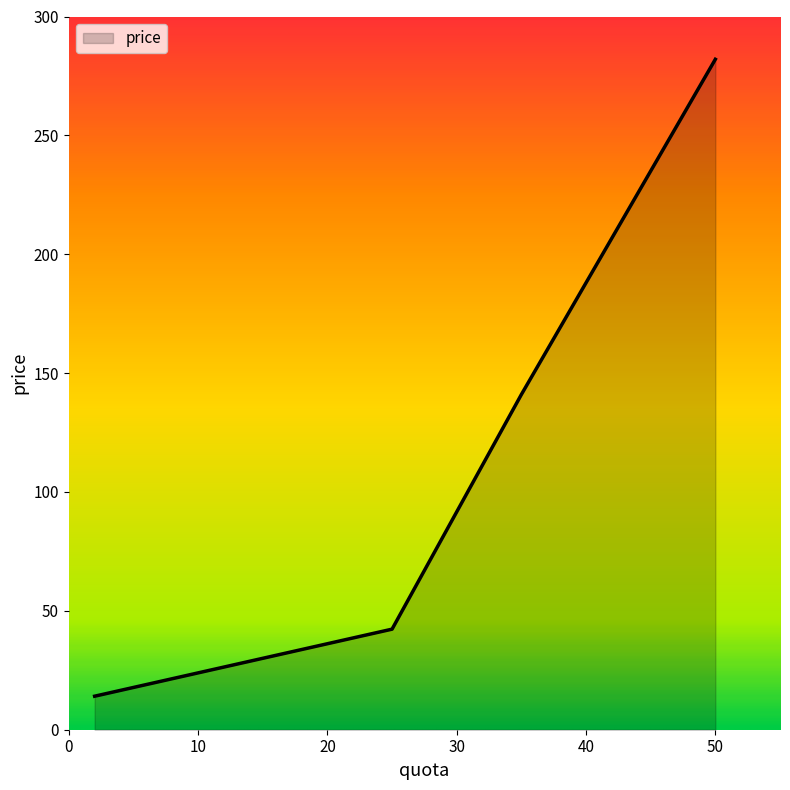

What is the greatest value displayed?

282.0